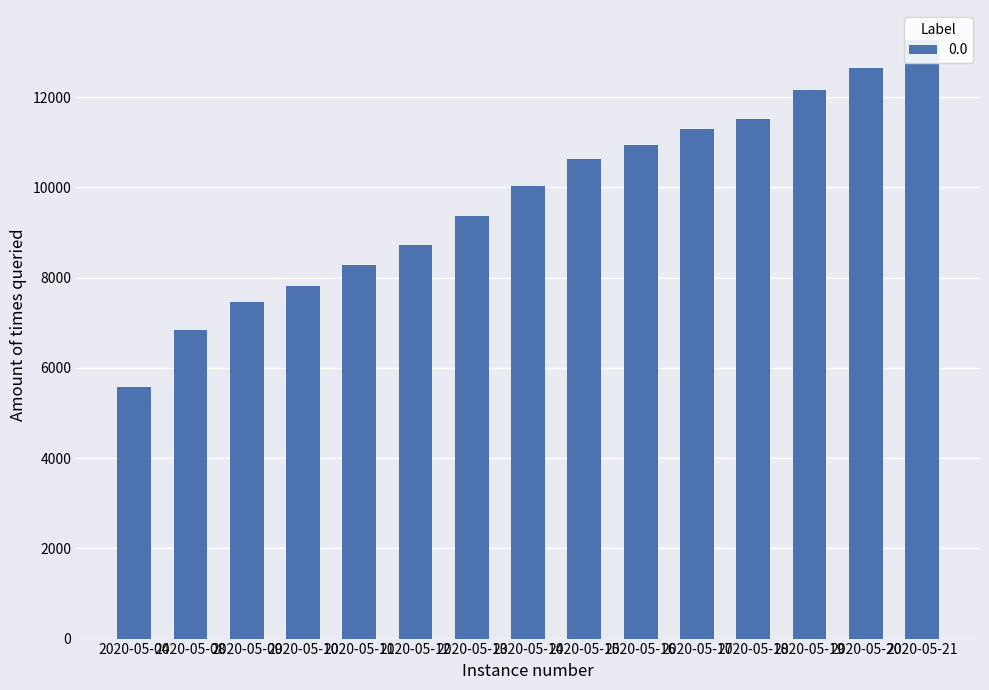

The chart shows a value of 11525 at 2020-05-18. True or false?

True